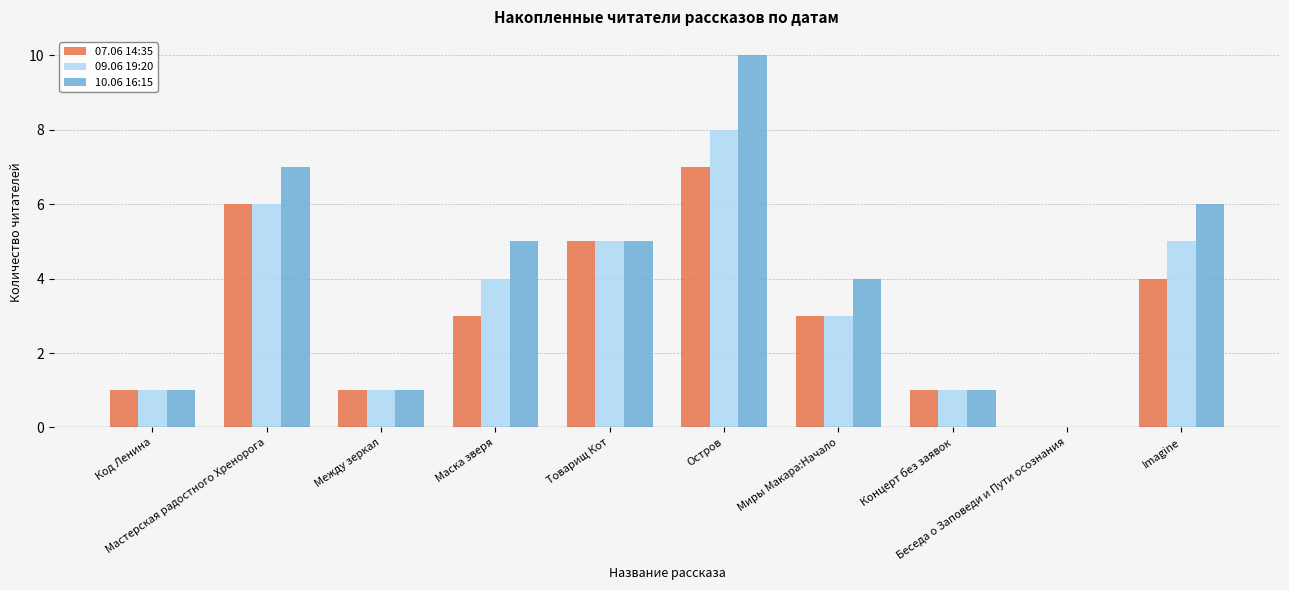

What is the maximum value for 09.06 19:20?

8